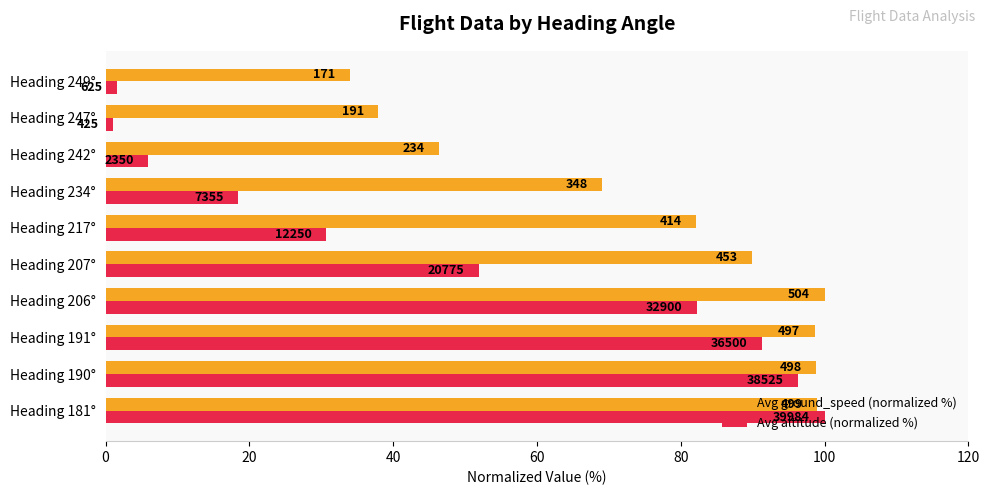

What are all the series names shown in the legend?

Avg ground_speed (normalized %), Avg altitude (normalized %)